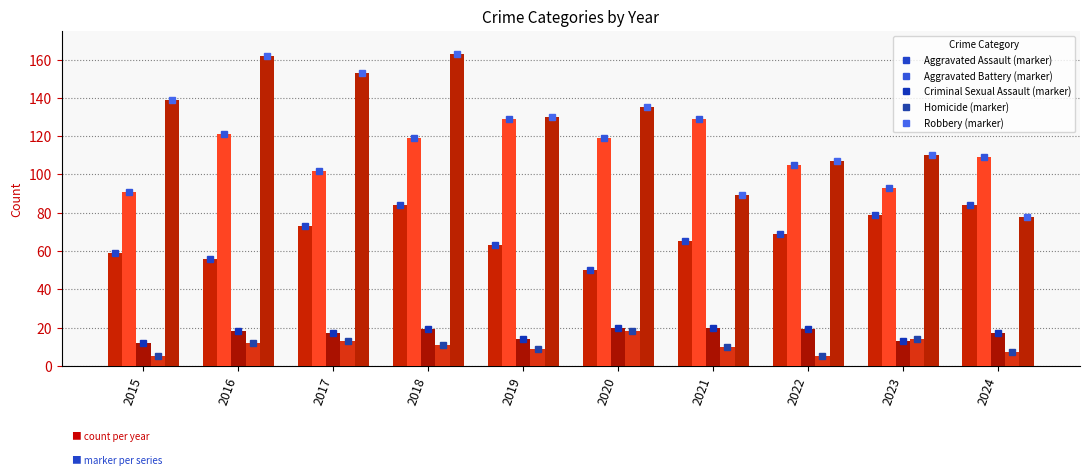

True or false: Homicide has a value of 4 at 2023.

False